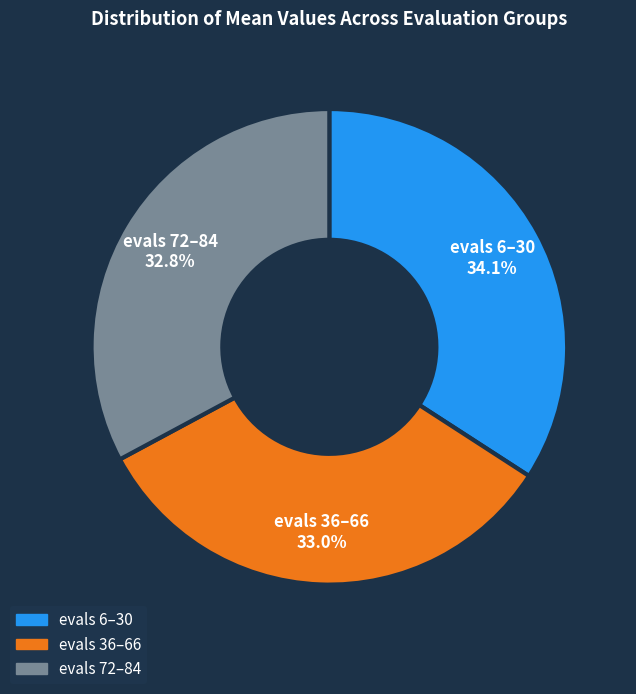

Does evals 6–30 represent more than half of the total?

No